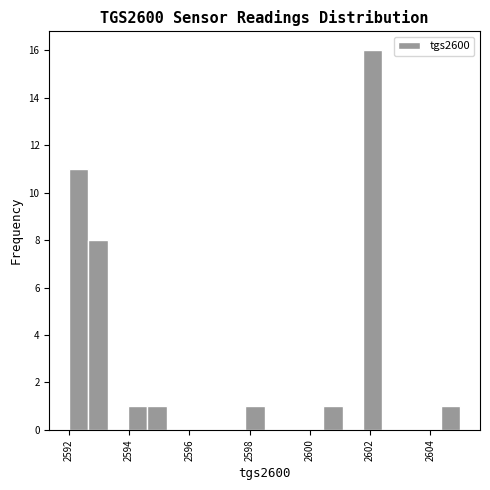

Around what value on the x-axis is the tallest bar? Give the approximate position of its centre, as read against the axis.

2602.0